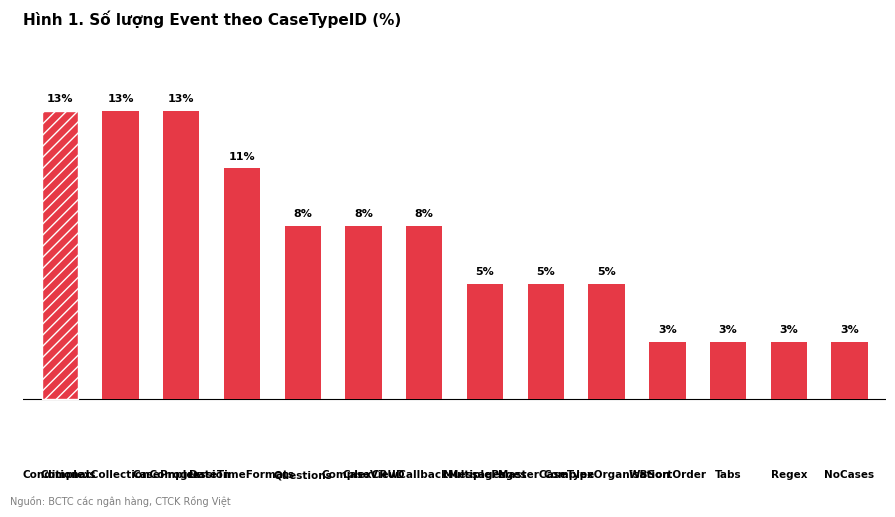

What is the sum of all values?

100.0